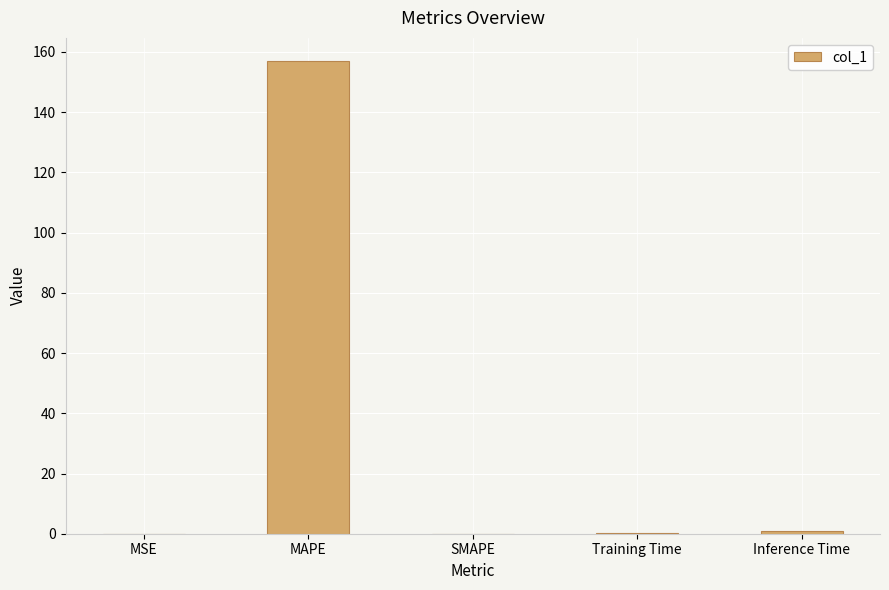

Which label corresponds to the largest value in the chart?

MAPE